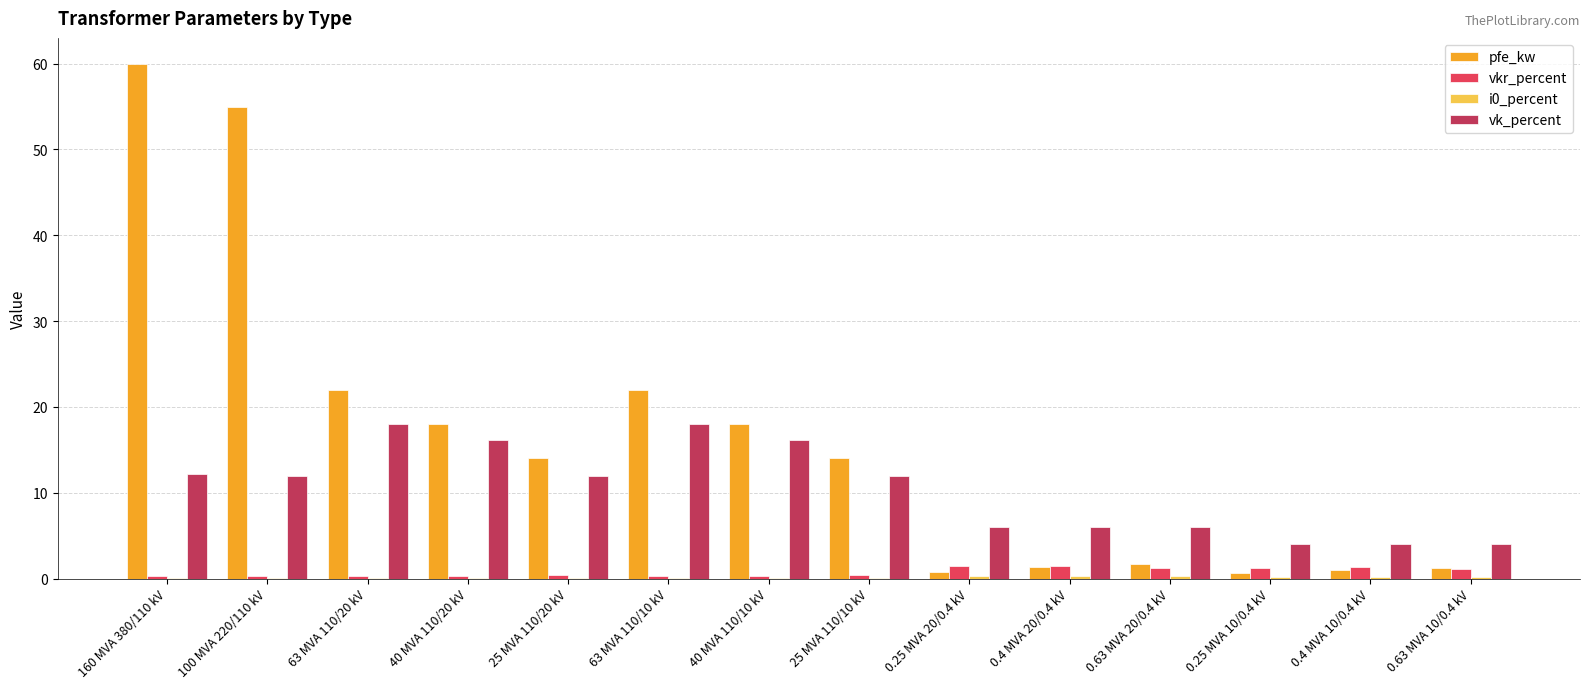

What is the sum of all pfe_kw values?

229.5